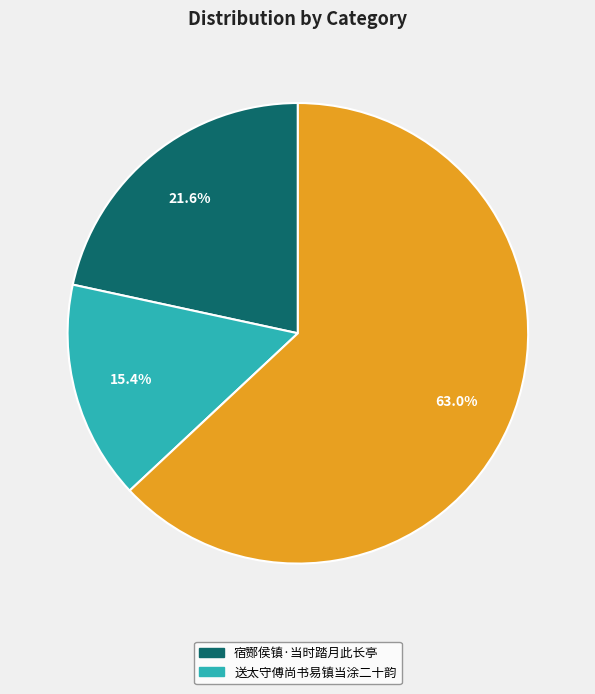

To the nearest percent, what is the difference between the largest and smallest slice percentages?

48%